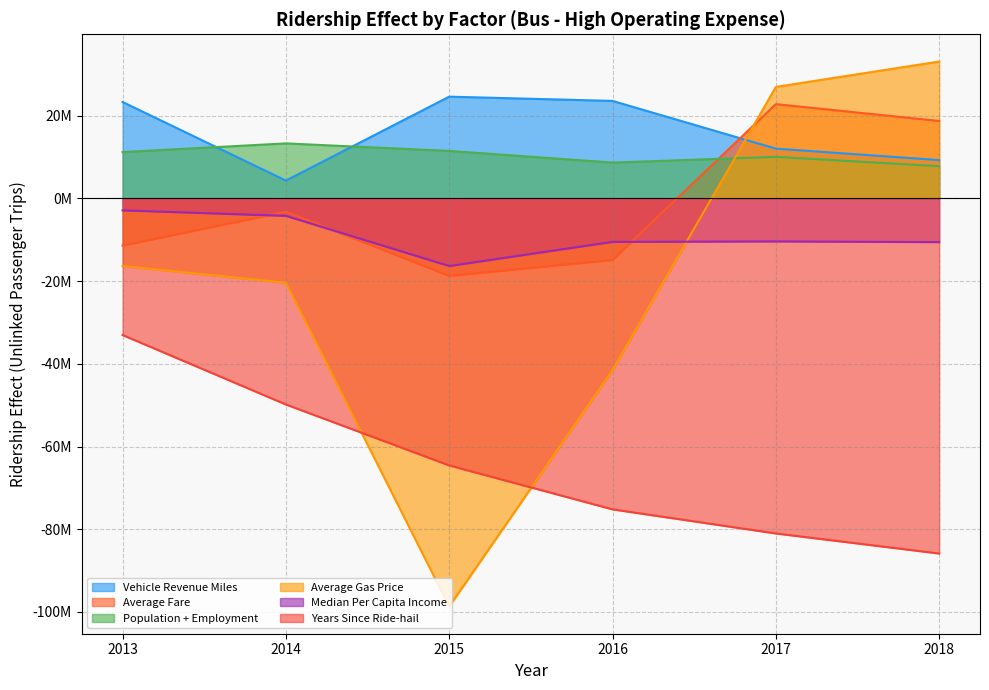

Which series has the largest total across all categories?

Vehicle Revenue Miles